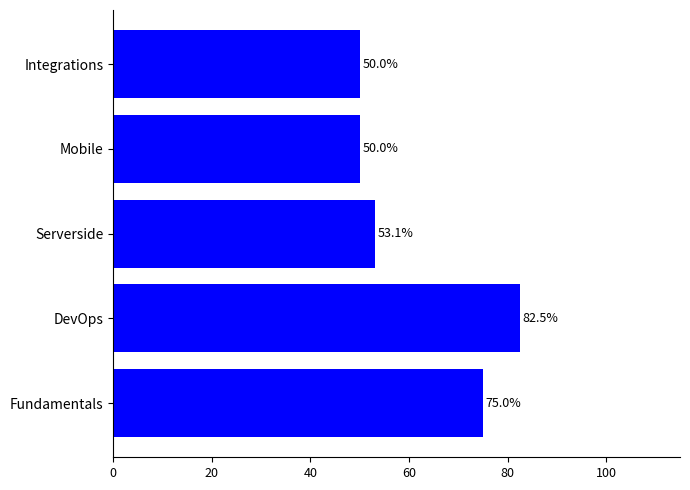

True or false: the data shows 50.0 at Mobile.

True